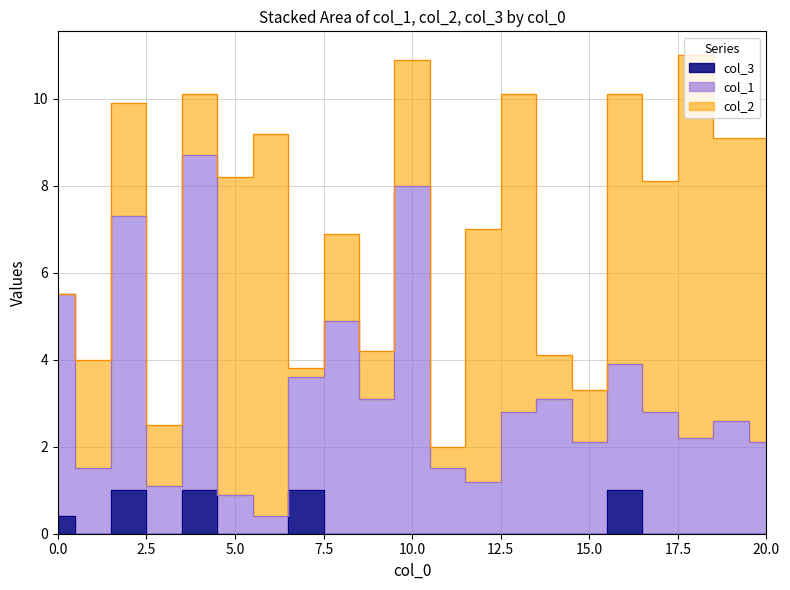

What is the difference between the maximum and minimum values in the col_3 series?

1.0